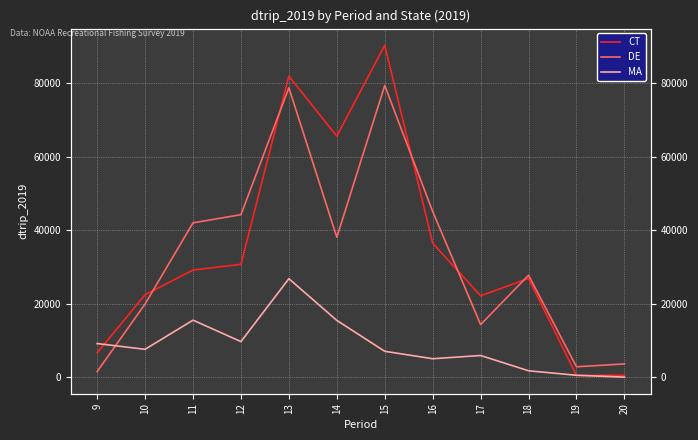

What is the total value across all series at 18?

56328.5